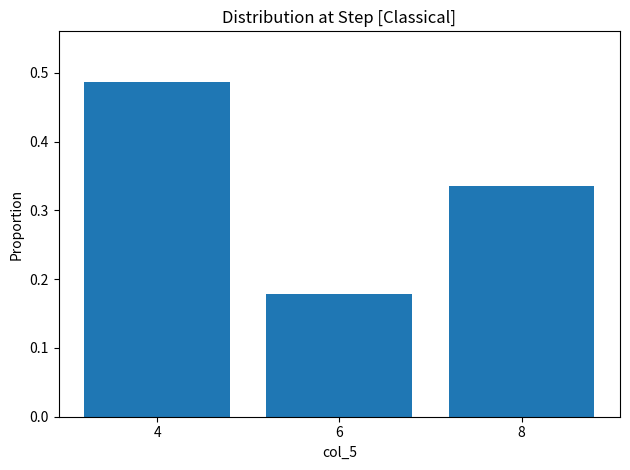

Is it true that the value at 6 is 0.1?

False